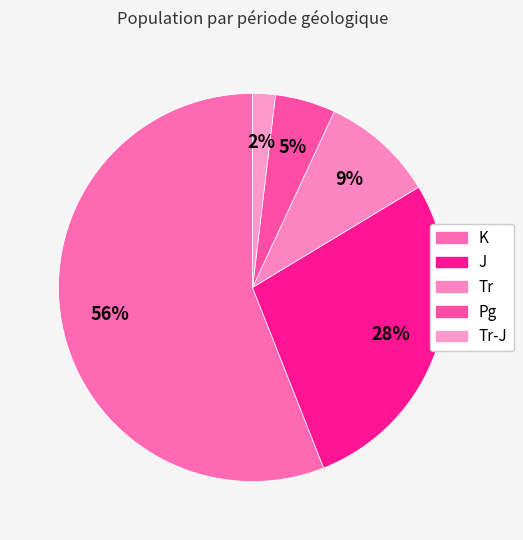

How many slices are in this pie chart?

5